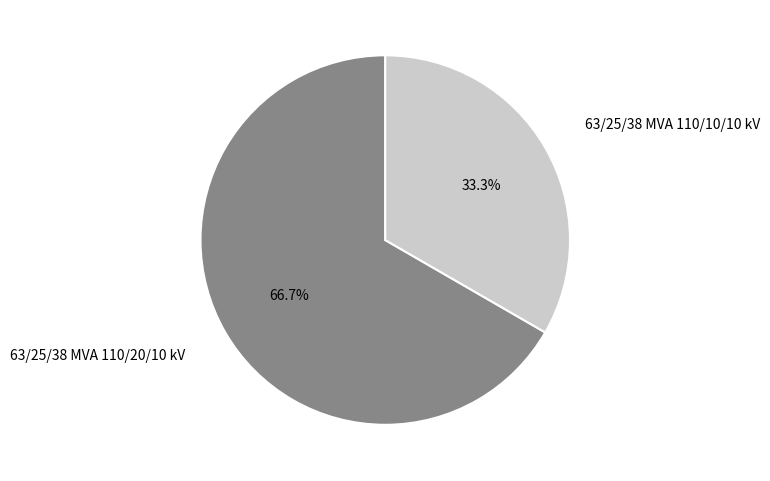

How much of the chart is everything except 63/25/38 MVA 110/20/10 kV?

33.3%